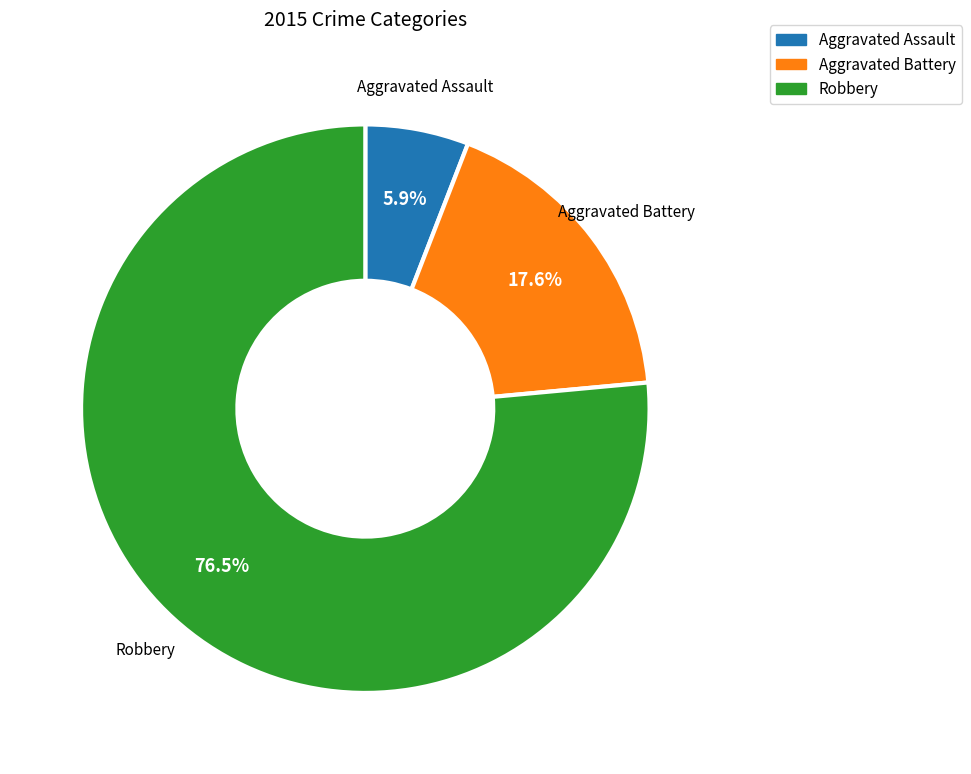

Which slice represents more than half of the pie?

Robbery